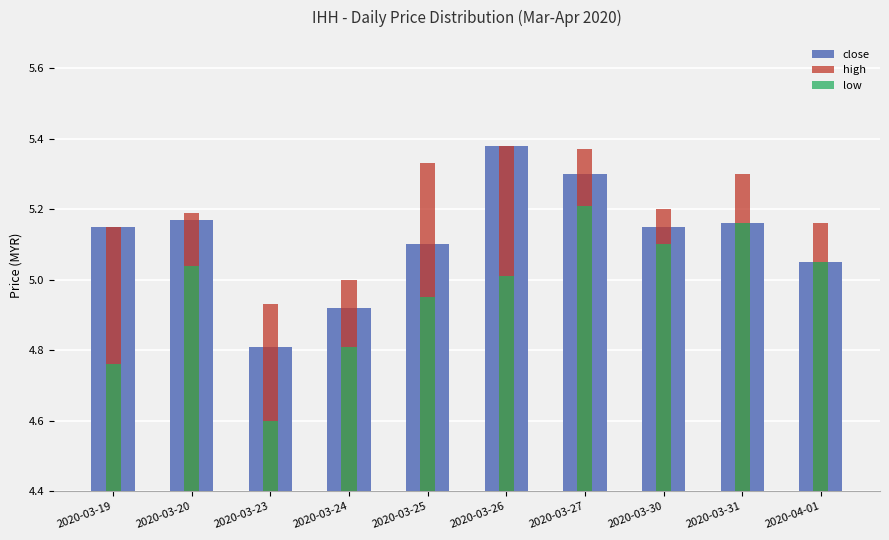

Reading left to right, transcribe all the data shown in this chart.

close: 2020-03-19=5.2	2020-03-20=5.2	2020-03-23=4.8	2020-03-24=4.9	2020-03-25=5.1	2020-03-26=5.4	2020-03-27=5.3	2020-03-30=5.2	2020-03-31=5.2	2020-04-01=5.0
high: 2020-03-19=5.2	2020-03-20=5.2	2020-03-23=4.9	2020-03-24=5.0	2020-03-25=5.3	2020-03-26=5.4	2020-03-27=5.4	2020-03-30=5.2	2020-03-31=5.3	2020-04-01=5.2
low: 2020-03-19=4.8	2020-03-20=5.0	2020-03-23=4.6	2020-03-24=4.8	2020-03-25=5.0	2020-03-26=5.0	2020-03-27=5.2	2020-03-30=5.1	2020-03-31=5.2	2020-04-01=5.0